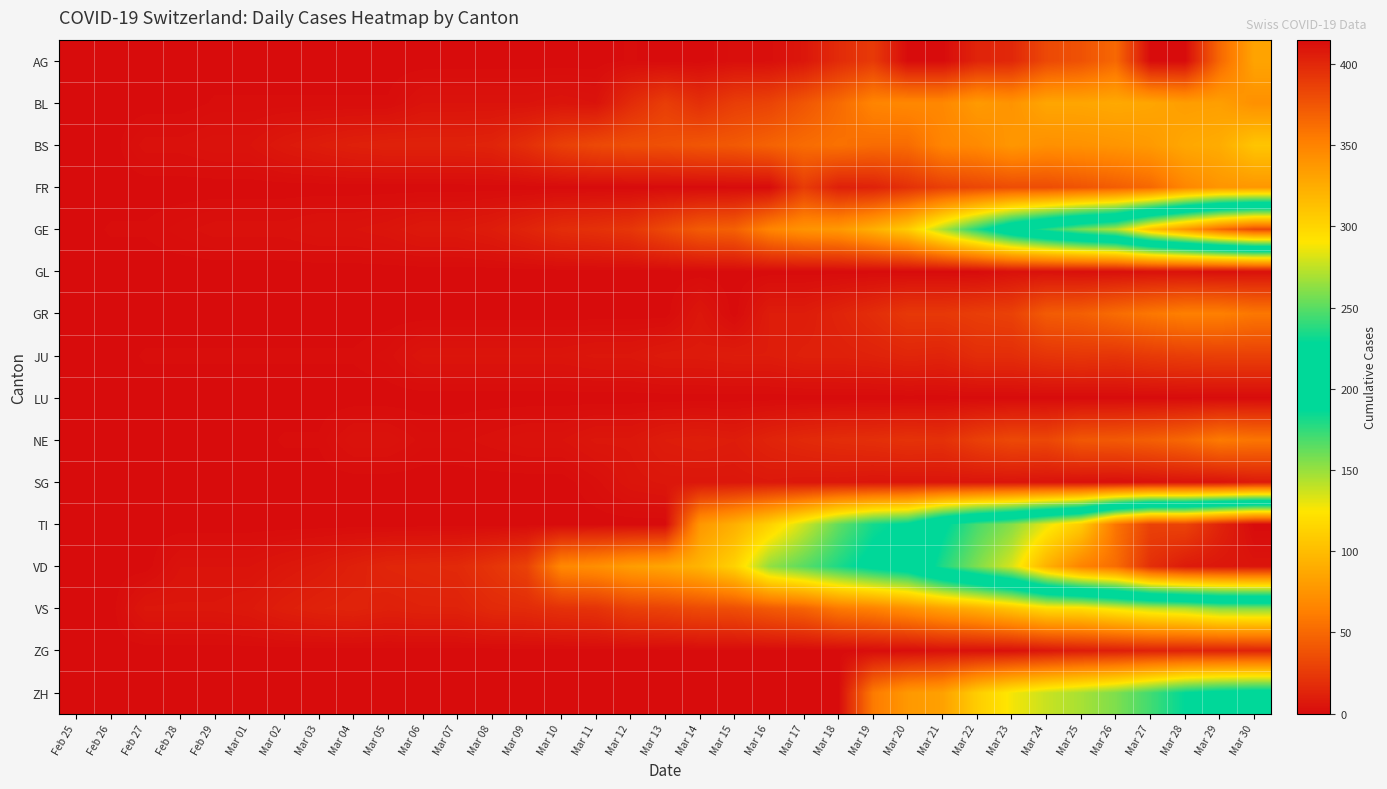

Reading left to right, transcribe all the data shown in this chart.

AG: Feb 25=0	Feb 26=0	Feb 27=0	Feb 28=0	Feb 29=0	Mar 01=0	Mar 02=0	Mar 03=0	Mar 04=0	Mar 05=0	Mar 06=0	Mar 07=0	Mar 08=0	Mar 09=0	Mar 10=0	Mar 11=0	Mar 12=1	Mar 13=0	Mar 14=0	Mar 15=2	Mar 16=2	Mar 17=6	Mar 18=17	Mar 19=25	Mar 20=0	Mar 21=0	Mar 22=13	Mar 23=15	Mar 24=33	Mar 25=38	Mar 26=50	Mar 27=0	Mar 28=0	Mar 29=50	Mar 30=85
BL: Feb 25=0	Feb 26=0	Feb 27=0	Feb 28=0	Feb 29=1	Mar 01=1	Mar 02=1	Mar 03=1	Mar 04=1	Mar 05=1	Mar 06=4	Mar 07=4	Mar 08=4	Mar 09=4	Mar 10=5	Mar 11=4	Mar 12=17	Mar 13=27	Mar 14=19	Mar 15=27	Mar 16=30	Mar 17=40	Mar 18=51	Mar 19=66	Mar 20=68	Mar 21=68	Mar 22=79	Mar 23=75	Mar 24=86	Mar 25=86	Mar 26=88	Mar 27=86	Mar 28=81	Mar 29=82	Mar 30=73
BS: Feb 25=0	Feb 26=0	Feb 27=3	Feb 28=3	Feb 29=4	Mar 01=4	Mar 02=7	Mar 03=9	Mar 04=11	Mar 05=12	Mar 06=12	Mar 07=12	Mar 08=13	Mar 09=19	Mar 10=28	Mar 11=33	Mar 12=36	Mar 13=37	Mar 14=40	Mar 15=42	Mar 16=47	Mar 17=52	Mar 18=55	Mar 19=52	Mar 20=52	Mar 21=66	Mar 22=69	Mar 23=77	Mar 24=73	Mar 25=74	Mar 26=76	Mar 27=79	Mar 28=87	Mar 29=90	Mar 30=105
FR: Feb 25=0	Feb 26=0	Feb 27=0	Feb 28=0	Feb 29=0	Mar 01=0	Mar 02=0	Mar 03=0	Mar 04=0	Mar 05=0	Mar 06=0	Mar 07=0	Mar 08=0	Mar 09=0	Mar 10=0	Mar 11=0	Mar 12=0	Mar 13=0	Mar 14=0	Mar 15=0	Mar 16=0	Mar 17=26	Mar 18=11	Mar 19=12	Mar 20=20	Mar 21=28	Mar 22=32	Mar 23=35	Mar 24=35	Mar 25=39	Mar 26=44	Mar 27=50	Mar 28=67	Mar 29=76	Mar 30=77
GE: Feb 25=0	Feb 26=1	Feb 27=1	Feb 28=2	Feb 29=3	Mar 01=3	Mar 02=3	Mar 03=4	Mar 04=4	Mar 05=5	Mar 06=7	Mar 07=7	Mar 08=9	Mar 09=13	Mar 10=18	Mar 11=20	Mar 12=23	Mar 13=33	Mar 14=43	Mar 15=46	Mar 16=66	Mar 17=75	Mar 18=78	Mar 19=92	Mar 20=109	Mar 21=145	Mar 22=179	Mar 23=214	Mar 24=238	Mar 25=258	Mar 26=272	Mar 27=313	Mar 28=339	Mar 29=365	Mar 30=382
GL: Feb 25=0	Feb 26=0	Feb 27=0	Feb 28=0	Feb 29=0	Mar 01=0	Mar 02=0	Mar 03=0	Mar 04=0	Mar 05=0	Mar 06=0	Mar 07=0	Mar 08=0	Mar 09=0	Mar 10=0	Mar 11=0	Mar 12=0	Mar 13=0	Mar 14=0	Mar 15=0	Mar 16=0	Mar 17=0	Mar 18=0	Mar 19=0	Mar 20=0	Mar 21=0	Mar 22=0	Mar 23=3	Mar 24=3	Mar 25=2	Mar 26=2	Mar 27=3	Mar 28=3	Mar 29=2	Mar 30=3
GR: Feb 25=0	Feb 26=0	Feb 27=0	Feb 28=0	Feb 29=0	Mar 01=0	Mar 02=0	Mar 03=0	Mar 04=0	Mar 05=0	Mar 06=0	Mar 07=0	Mar 08=0	Mar 09=0	Mar 10=0	Mar 11=0	Mar 12=0	Mar 13=0	Mar 14=6	Mar 15=0	Mar 16=9	Mar 17=9	Mar 18=13	Mar 19=18	Mar 20=24	Mar 21=24	Mar 22=27	Mar 23=29	Mar 24=43	Mar 25=45	Mar 26=52	Mar 27=58	Mar 28=63	Mar 29=63	Mar 30=58
JU: Feb 25=0	Feb 26=0	Feb 27=1	Feb 28=1	Feb 29=1	Mar 01=1	Mar 02=1	Mar 03=1	Mar 04=1	Mar 05=2	Mar 06=5	Mar 07=5	Mar 08=5	Mar 09=5	Mar 10=5	Mar 11=6	Mar 12=6	Mar 13=8	Mar 14=8	Mar 15=9	Mar 16=9	Mar 17=11	Mar 18=11	Mar 19=12	Mar 20=14	Mar 21=13	Mar 22=18	Mar 23=18	Mar 24=22	Mar 25=23	Mar 26=22	Mar 27=25	Mar 28=27	Mar 29=28	Mar 30=28
LU: Feb 25=0	Feb 26=0	Feb 27=0	Feb 28=0	Feb 29=0	Mar 01=0	Mar 02=0	Mar 03=0	Mar 04=0	Mar 05=0	Mar 06=0	Mar 07=0	Mar 08=0	Mar 09=0	Mar 10=0	Mar 11=0	Mar 12=0	Mar 13=0	Mar 14=0	Mar 15=0	Mar 16=0	Mar 17=0	Mar 18=0	Mar 19=0	Mar 20=0	Mar 21=0	Mar 22=0	Mar 23=0	Mar 24=0	Mar 25=0	Mar 26=0	Mar 27=0	Mar 28=0	Mar 29=0	Mar 30=0
NE: Feb 25=0	Feb 26=0	Feb 27=0	Feb 28=0	Feb 29=0	Mar 01=0	Mar 02=1	Mar 03=1	Mar 04=4	Mar 05=4	Mar 06=2	Mar 07=2	Mar 08=3	Mar 09=4	Mar 10=4	Mar 11=6	Mar 12=6	Mar 13=9	Mar 14=10	Mar 15=9	Mar 16=13	Mar 17=16	Mar 18=18	Mar 19=19	Mar 20=21	Mar 21=20	Mar 22=28	Mar 23=33	Mar 24=32	Mar 25=41	Mar 26=42	Mar 27=45	Mar 28=50	Mar 29=60	Mar 30=57
SG: Feb 25=0	Feb 26=0	Feb 27=0	Feb 28=0	Feb 29=0	Mar 01=0	Mar 02=0	Mar 03=0	Mar 04=0	Mar 05=0	Mar 06=0	Mar 07=0	Mar 08=0	Mar 09=0	Mar 10=0	Mar 11=2	Mar 12=5	Mar 13=6	Mar 14=6	Mar 15=6	Mar 16=7	Mar 17=6	Mar 18=6	Mar 19=5	Mar 20=5	Mar 21=5	Mar 22=5	Mar 23=5	Mar 24=4	Mar 25=3	Mar 26=2	Mar 27=3	Mar 28=4	Mar 29=4	Mar 30=8
TI: Feb 25=0	Feb 26=0	Feb 27=0	Feb 28=0	Feb 29=0	Mar 01=0	Mar 02=0	Mar 03=0	Mar 04=0	Mar 05=0	Mar 06=0	Mar 07=0	Mar 08=0	Mar 09=0	Mar 10=0	Mar 11=0	Mar 12=0	Mar 13=0	Mar 14=77	Mar 15=92	Mar 16=112	Mar 17=137	Mar 18=163	Mar 19=182	Mar 20=190	Mar 21=224	Mar 22=246	Mar 23=261	Mar 24=285	Mar 25=306	Mar 26=358	Mar 27=386	Mar 28=385	Mar 29=402	Mar 30=415
VD: Feb 25=0	Feb 26=0	Feb 27=0	Feb 28=4	Feb 29=4	Mar 01=4	Mar 02=6	Mar 03=8	Mar 04=11	Mar 05=14	Mar 06=15	Mar 07=16	Mar 08=22	Mar 09=29	Mar 10=68	Mar 11=72	Mar 12=81	Mar 13=86	Mar 14=95	Mar 15=113	Mar 16=151	Mar 17=165	Mar 18=180	Mar 19=194	Mar 20=204	Mar 21=236	Mar 22=259	Mar 23=281	Mar 24=322	Mar 25=350	Mar 26=363	Mar 27=396	Mar 28=407	Mar 29=409	Mar 30=410
VS: Feb 25=0	Feb 26=0	Feb 27=6	Feb 28=6	Feb 29=6	Mar 01=7	Mar 02=10	Mar 03=12	Mar 04=13	Mar 05=11	Mar 06=12	Mar 07=12	Mar 08=16	Mar 09=17	Mar 10=20	Mar 11=21	Mar 12=28	Mar 13=30	Mar 14=34	Mar 15=36	Mar 16=42	Mar 17=47	Mar 18=59	Mar 19=64	Mar 20=73	Mar 21=83	Mar 22=92	Mar 23=104	Mar 24=118	Mar 25=119	Mar 26=129	Mar 27=138	Mar 28=143	Mar 29=153	Mar 30=154
ZG: Feb 25=0	Feb 26=0	Feb 27=0	Feb 28=0	Feb 29=0	Mar 01=0	Mar 02=0	Mar 03=0	Mar 04=0	Mar 05=0	Mar 06=0	Mar 07=0	Mar 08=0	Mar 09=0	Mar 10=0	Mar 11=0	Mar 12=0	Mar 13=0	Mar 14=0	Mar 15=0	Mar 16=0	Mar 17=0	Mar 18=0	Mar 19=1	Mar 20=1	Mar 21=3	Mar 22=3	Mar 23=3	Mar 24=6	Mar 25=9	Mar 26=10	Mar 27=12	Mar 28=12	Mar 29=12	Mar 30=13
ZH: Feb 25=0	Feb 26=0	Feb 27=0	Feb 28=0	Feb 29=0	Mar 01=0	Mar 02=0	Mar 03=0	Mar 04=0	Mar 05=0	Mar 06=0	Mar 07=0	Mar 08=0	Mar 09=0	Mar 10=0	Mar 11=0	Mar 12=0	Mar 13=0	Mar 14=0	Mar 15=0	Mar 16=0	Mar 17=0	Mar 18=0	Mar 19=60	Mar 20=78	Mar 21=83	Mar 22=110	Mar 23=127	Mar 24=138	Mar 25=146	Mar 26=156	Mar 27=171	Mar 28=187	Mar 29=194	Mar 30=197